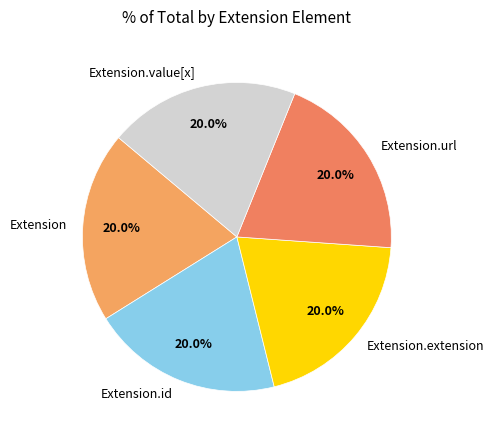

To the nearest percent, what is the difference between the largest and smallest slice percentages?

0%